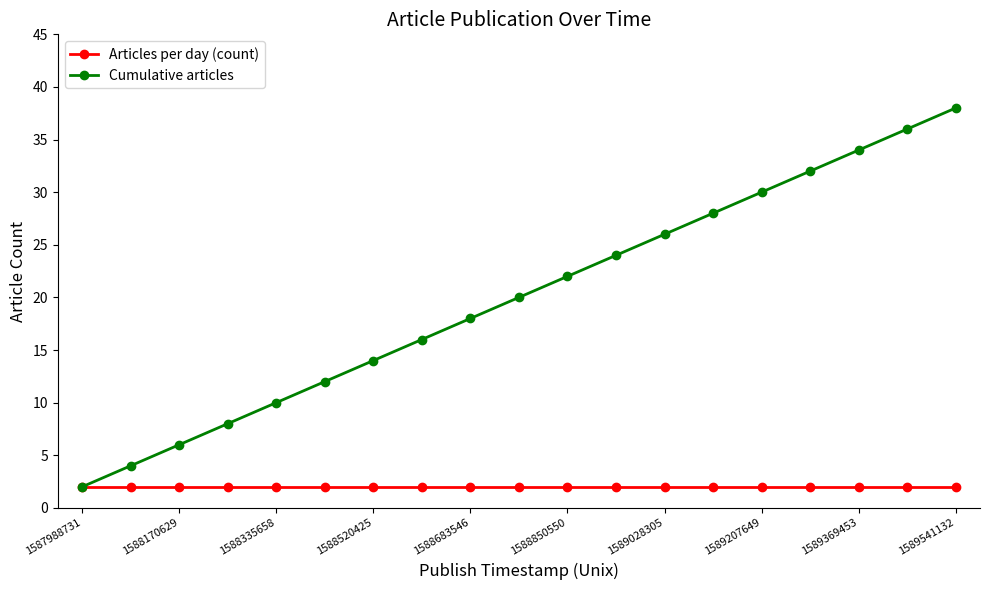

Which series has the largest range (max minus min)?

Cumulative articles